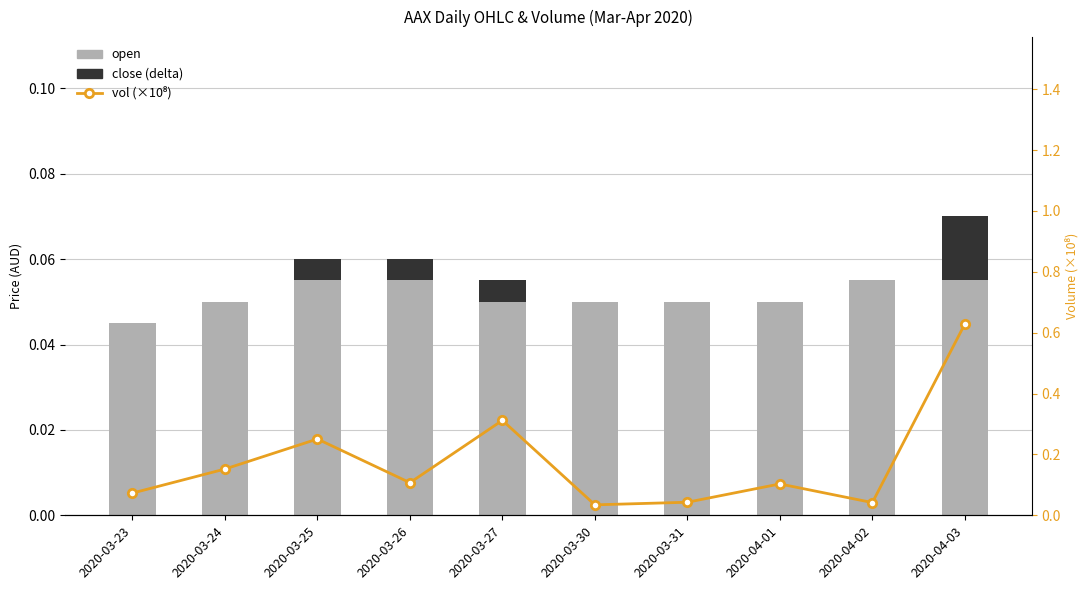

Is it true that close (delta) equals -0.0 at 2020-04-01?

False